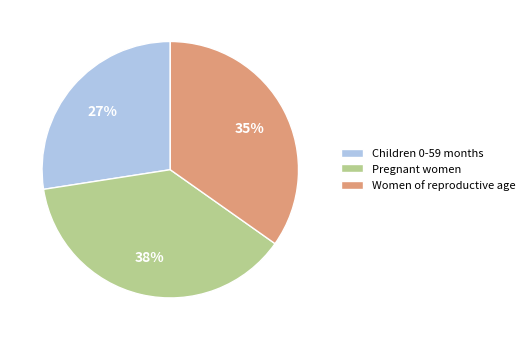

Between Women of reproductive age and Children 0-59 months, which is larger?

Women of reproductive age